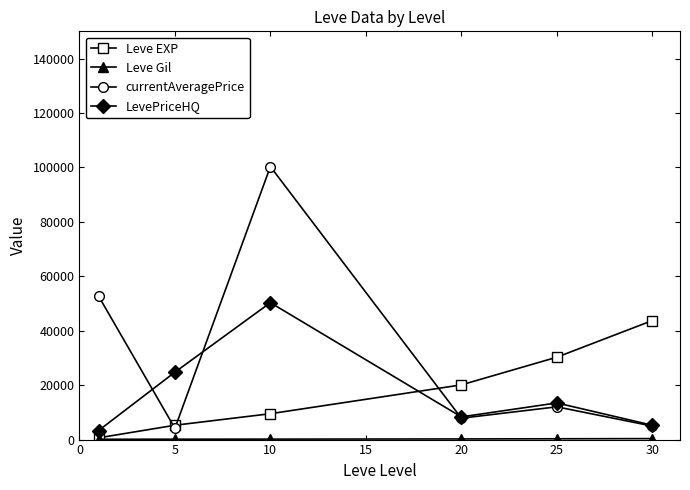

What is the value of the Leve EXP point at the 2nd from the left?

5270.0